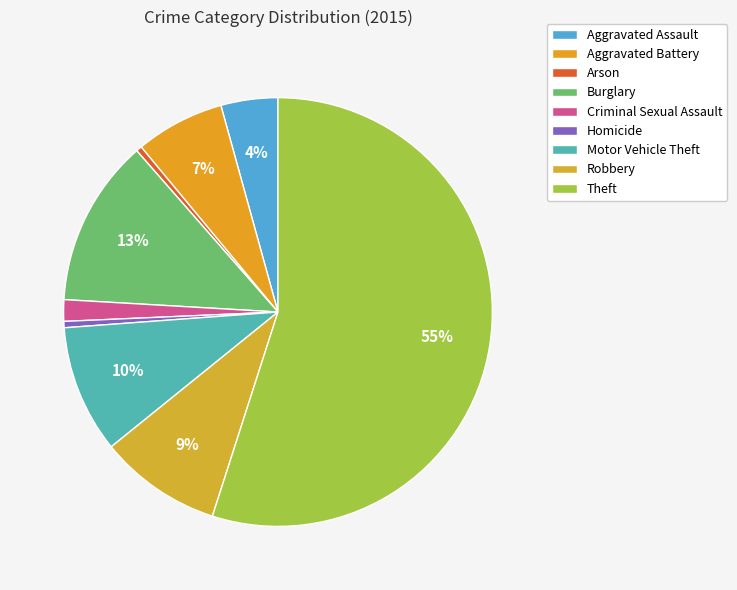

True or false: Theft accounts for 55% of the total.

True